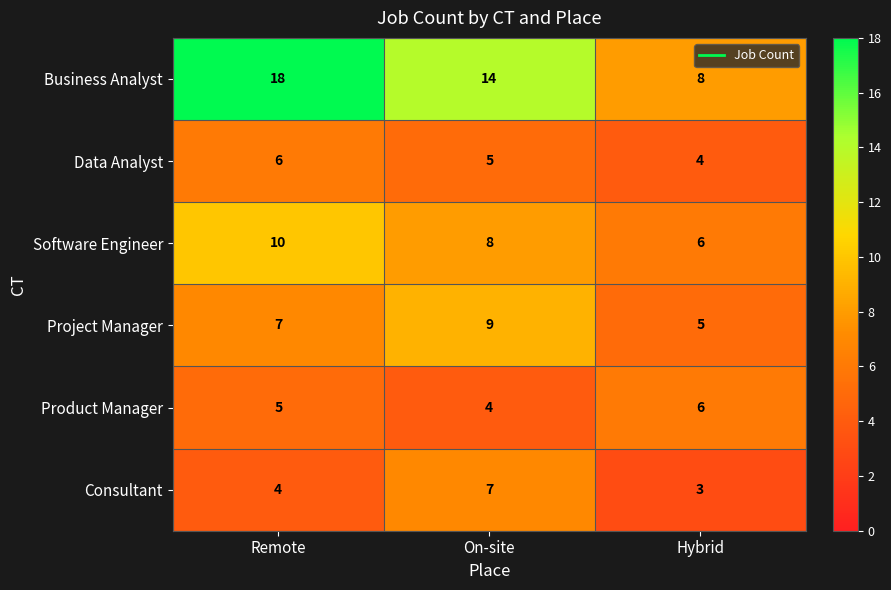

Reading left to right, what are all the values shown in this chart?

Business Analyst: 18	14	8
Data Analyst: 6	5	4
Software Engineer: 10	8	6
Project Manager: 7	9	5
Product Manager: 5	4	6
Consultant: 4	7	3